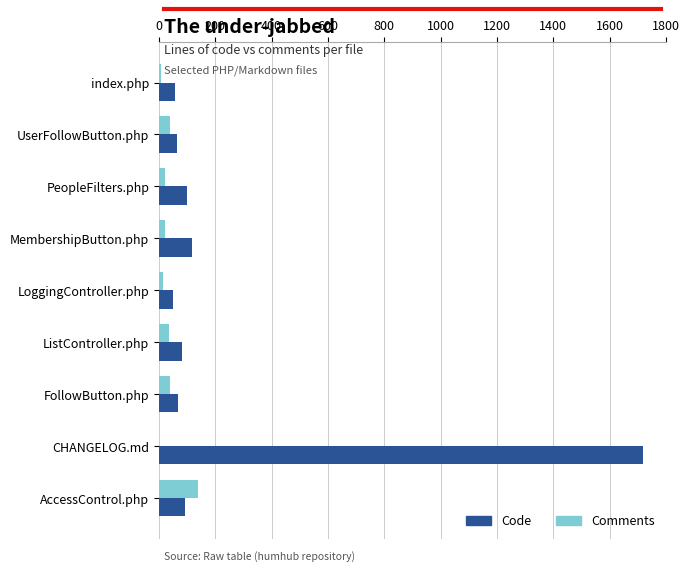

Which series has the largest total across all categories?

Code